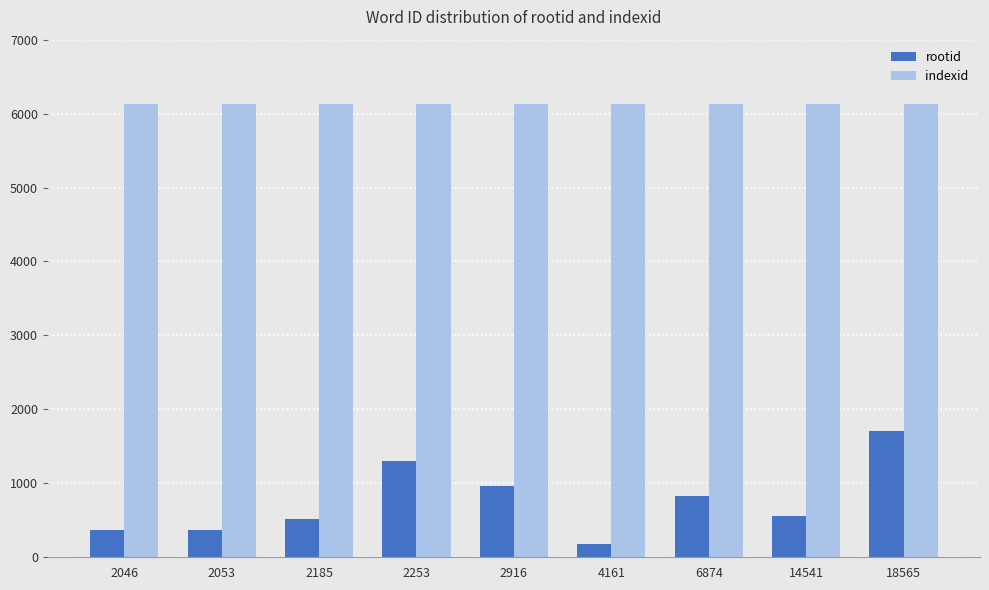

Which series has the largest range (max minus min)?

rootid